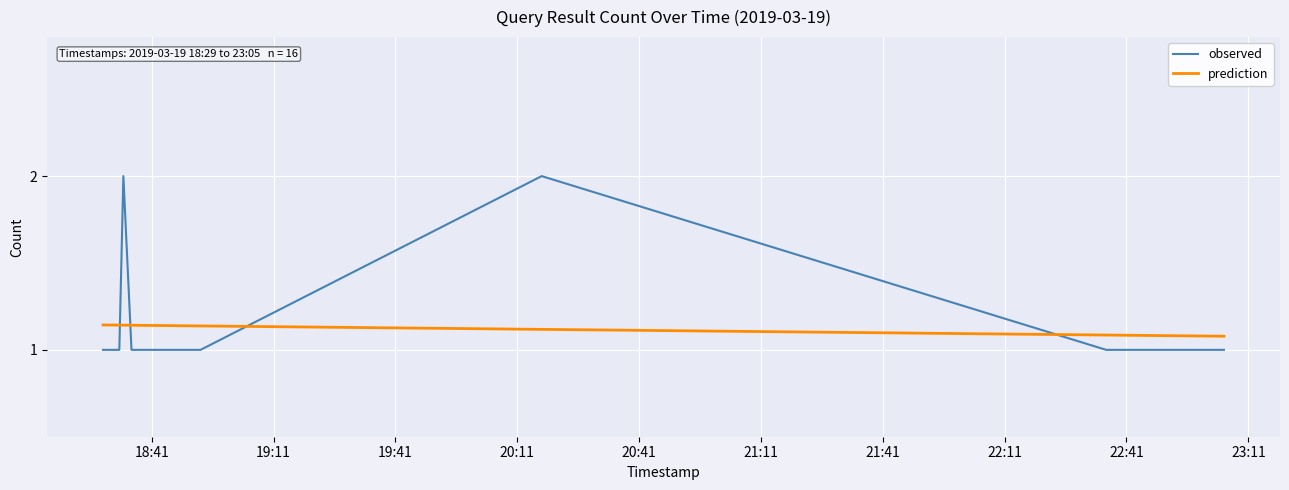

After their last crossing, which series has the higher values: prediction or observed?

prediction